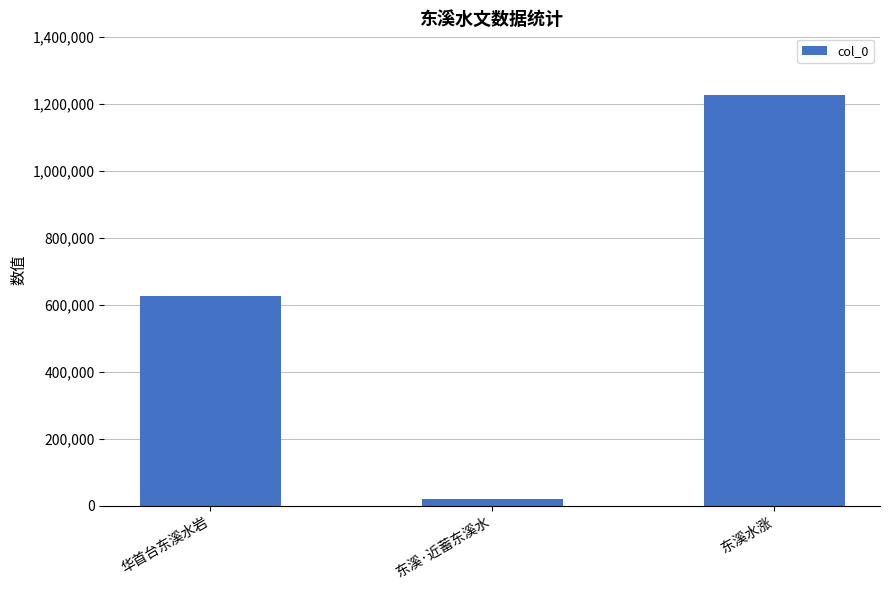

How many data points does each series have?

3